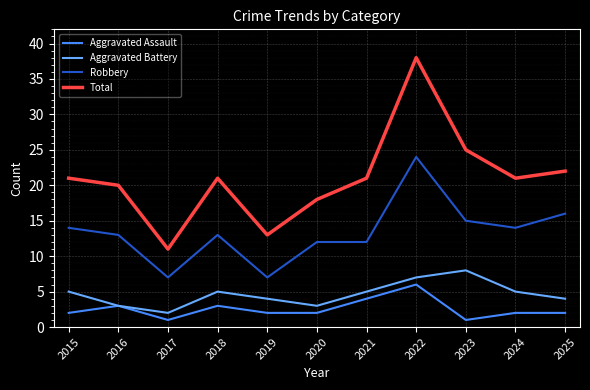

Is the value of Total at 2018 greater than the value of Robbery at 2022?

No